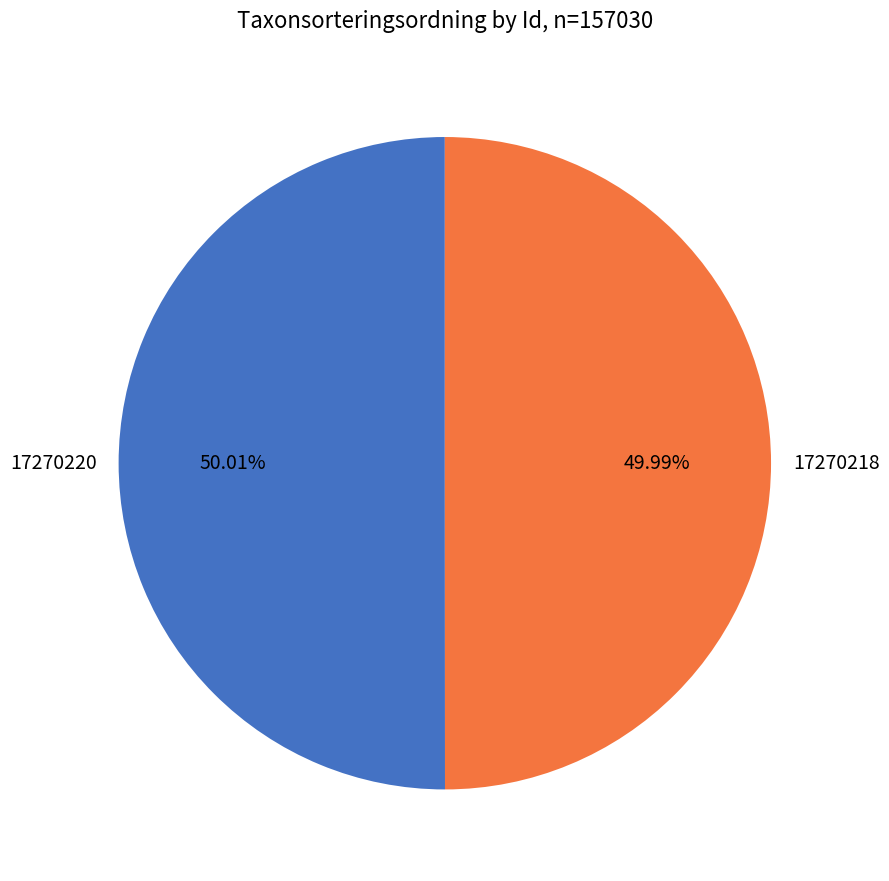

Is there any slice that represents more than half of the pie?

Yes